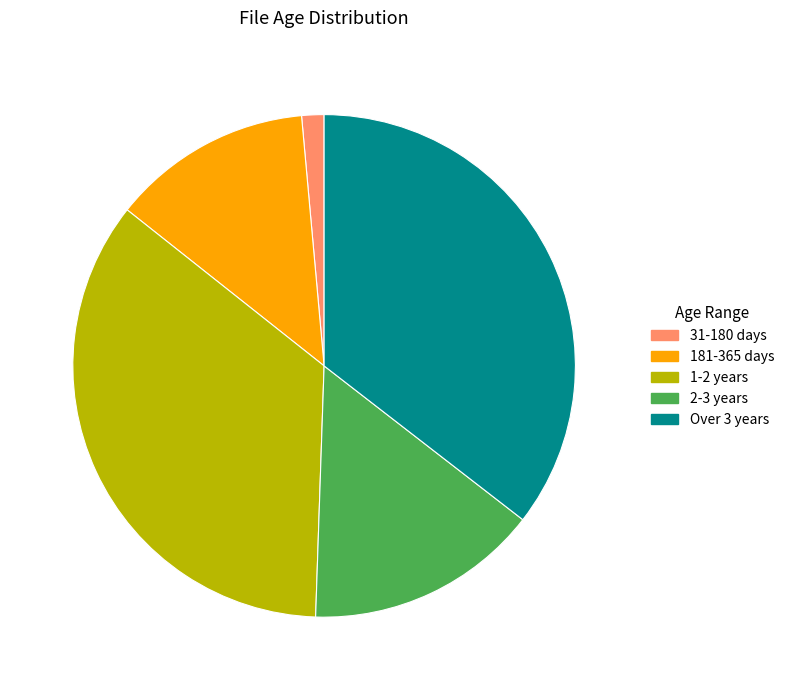

Which slice is the smallest?

31-180 days